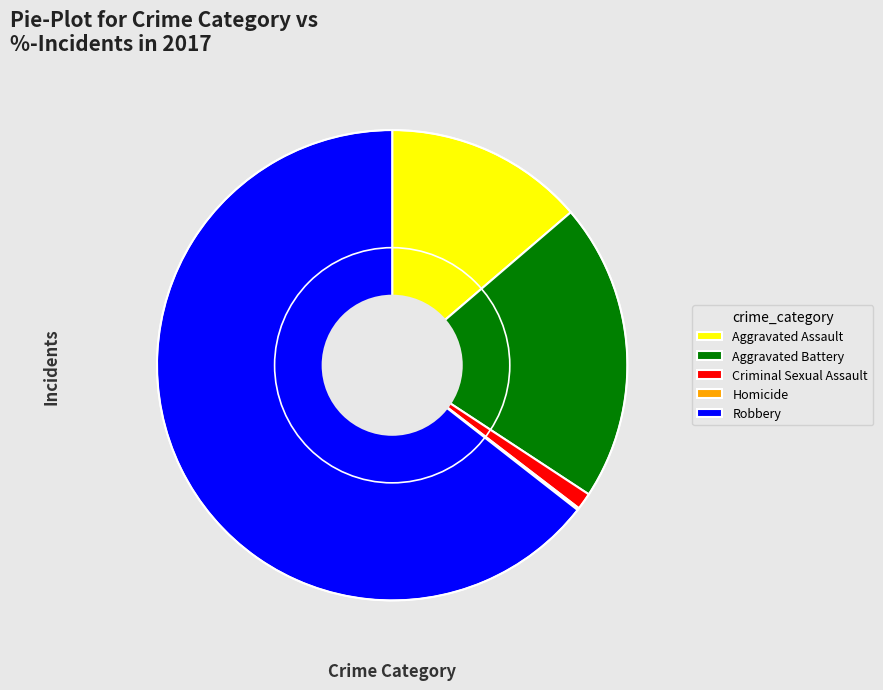

Between Criminal Sexual Assault and Robbery, which is larger?

Robbery